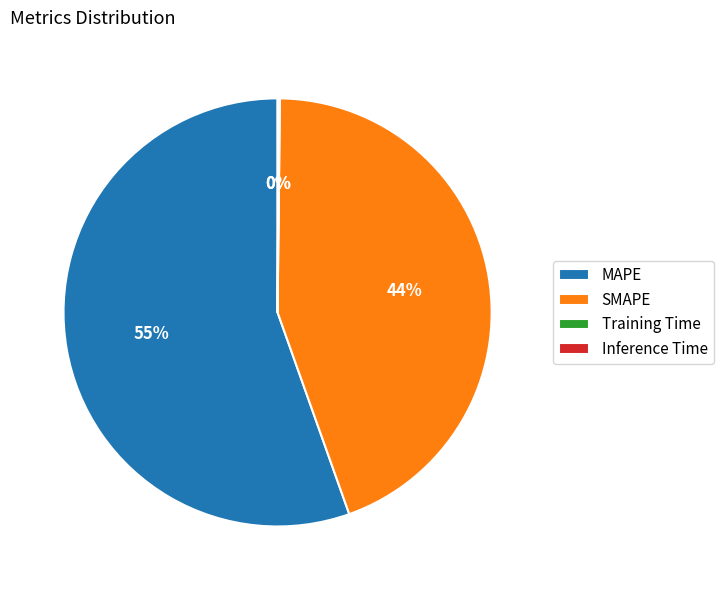

Which slice is the largest?

MAPE